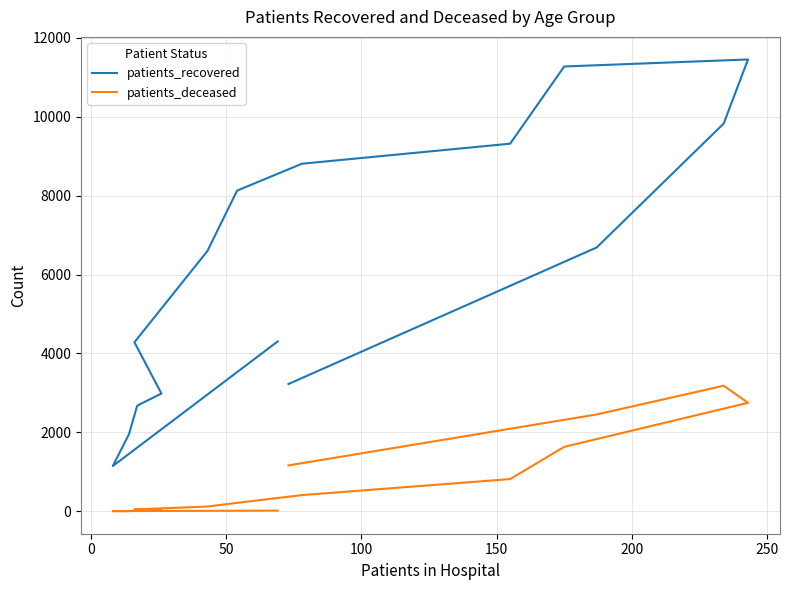

Which series has the largest range (max minus min)?

patients_recovered